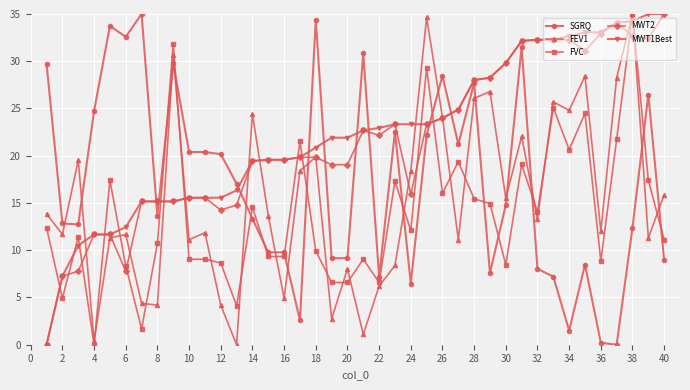

True or false: FVC and MWT1Best intersect in this chart.

True